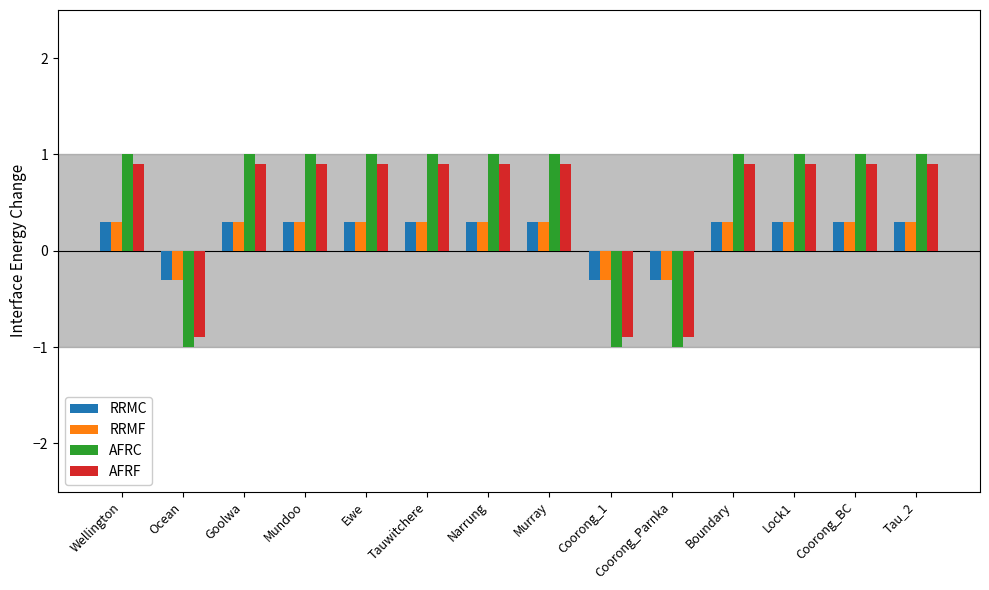

What is the sum of the AFRC values at Narrung and Mundoo?

2.0